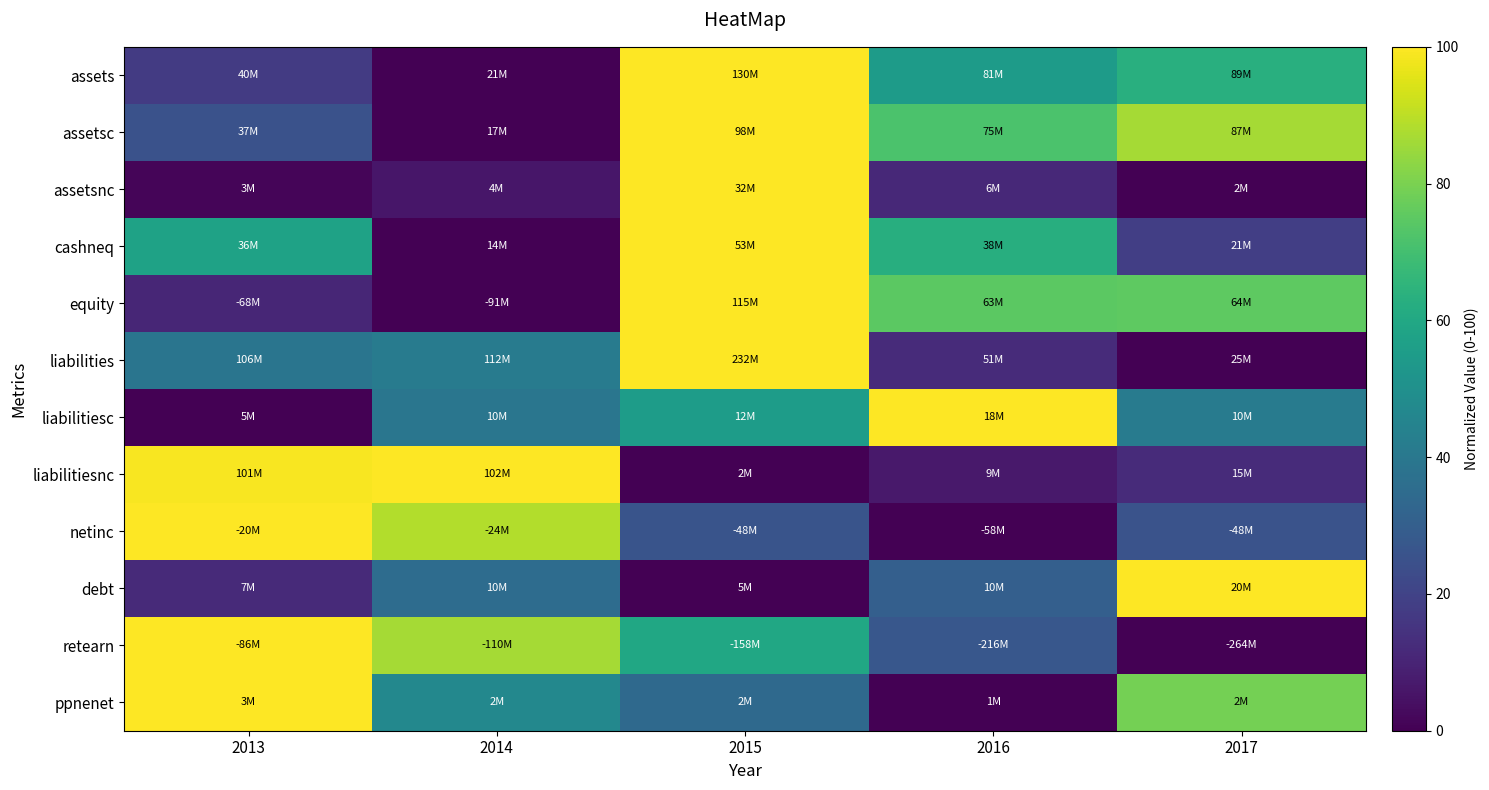

Reading left to right, list all the values displayed in this chart.

assets: 2013=17.6	2014=0.0	2015=100.0	2016=54.9	2017=63.0
assetsc: 2013=25.2	2014=0.0	2015=100.0	2016=71.5	2017=86.5
assetsnc: 2013=1.3	2014=6.0	2015=100.0	2016=11.5	2017=0.0
cashneq: 2013=57.7	2014=0.0	2015=100.0	2016=62.6	2017=18.4
equity: 2013=10.9	2014=0.0	2015=100.0	2016=74.6	2017=75.3
liabilities: 2013=38.9	2014=41.7	2015=100.0	2016=12.5	2017=0.0
liabilitiesc: 2013=0.0	2014=39.2	2015=55.5	2016=100.0	2017=41.4
liabilitiesnc: 2013=99.1	2014=100.0	2015=0.0	2016=6.8	2017=12.4
netinc: 2013=100.0	2014=88.5	2015=26.1	2016=0.0	2017=25.5
debt: 2013=12.0	2014=35.2	2015=0.0	2016=30.1	2017=100.0
retearn: 2013=100.0	2014=86.3	2015=59.5	2016=27.0	2017=0.0
ppnenet: 2013=100.0	2014=46.5	2015=34.3	2016=0.0	2017=79.2